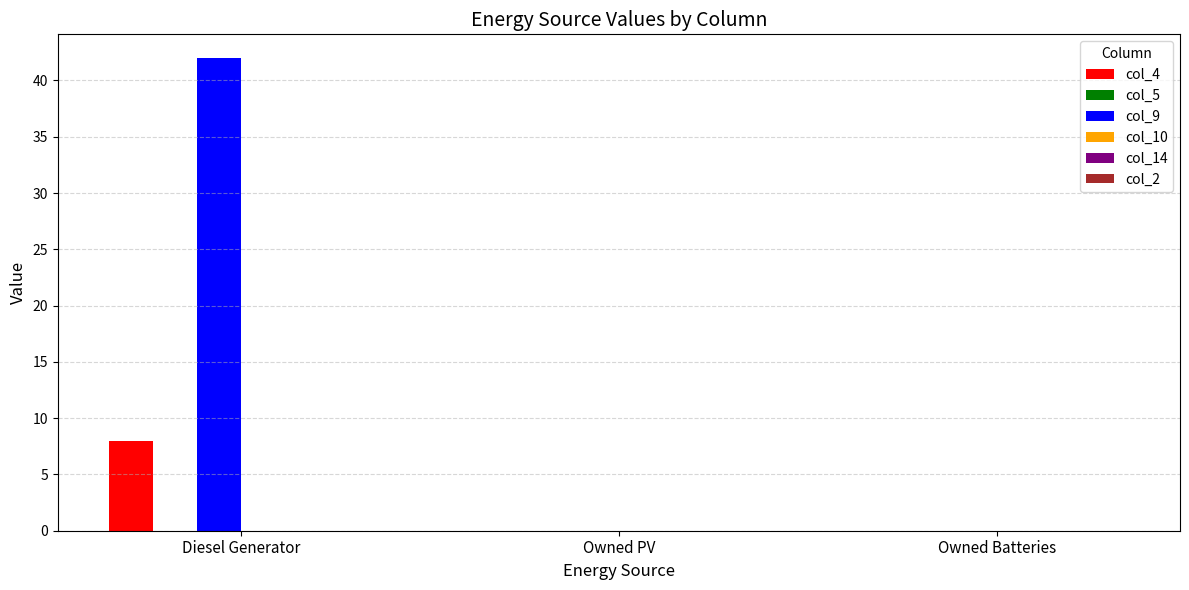

True or false: col_9 has a value of 0 at Owned Batteries.

True